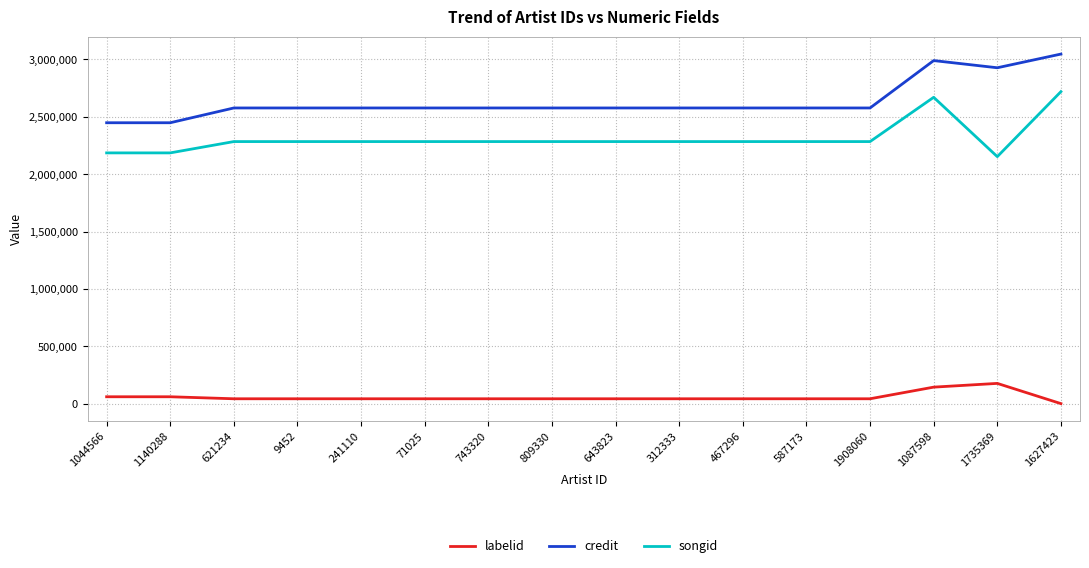

What are all the series names shown in the legend?

labelid, credit, songid